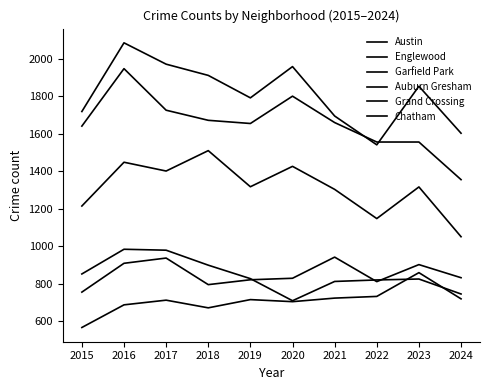

What is the value of the Austin point at the 7th from the left?

1695